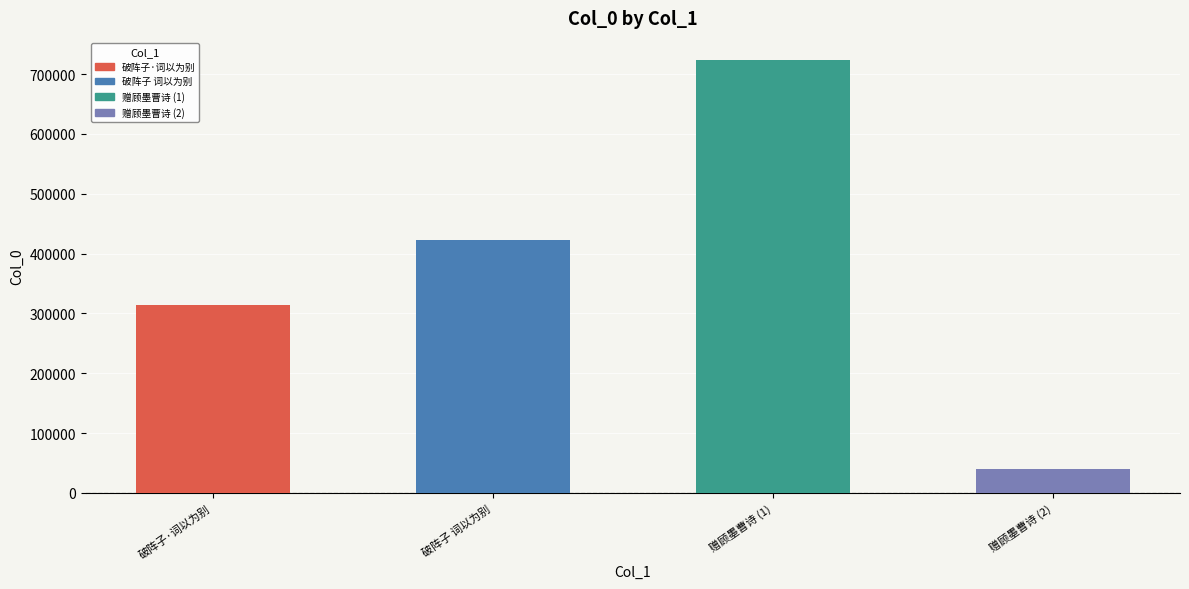

What is the sum of all values?

1501370